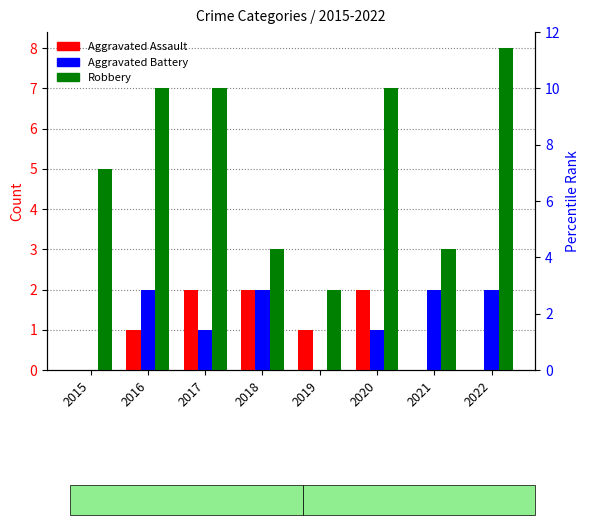

Which series changed the most between 2017 and 2020?

Aggravated Assault